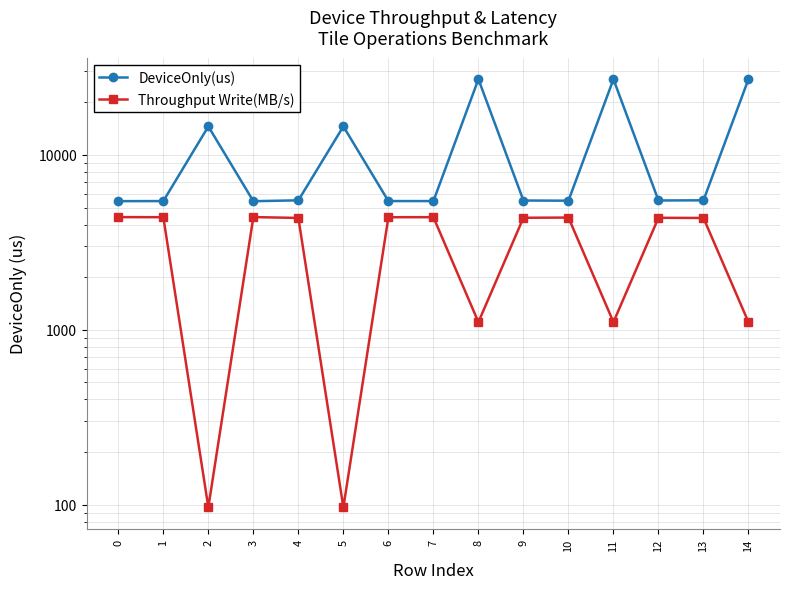

The DeviceOnly(us) series shows 9064.0 at 9. True or false?

False